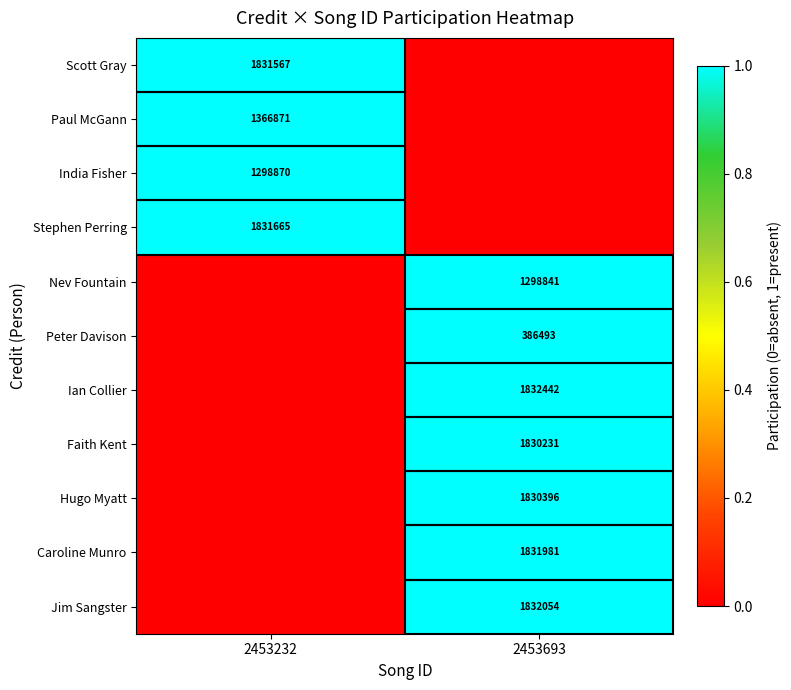

Is it true that Paul McGann equals 1366871 at 2453232?

True